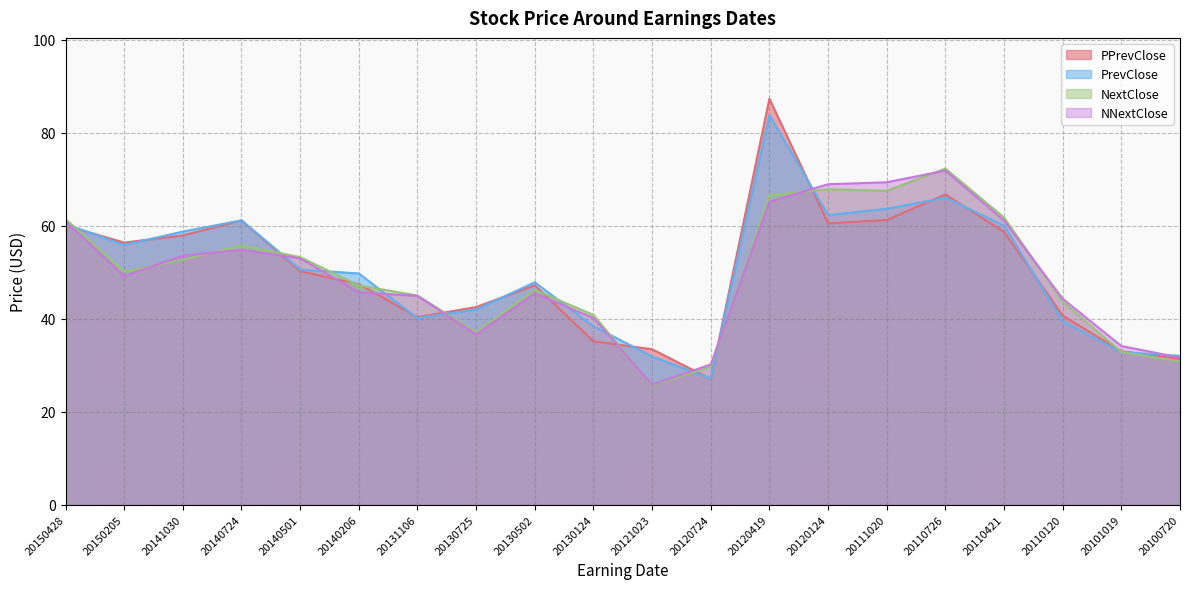

How many data points in NNextClose are above 49?

10